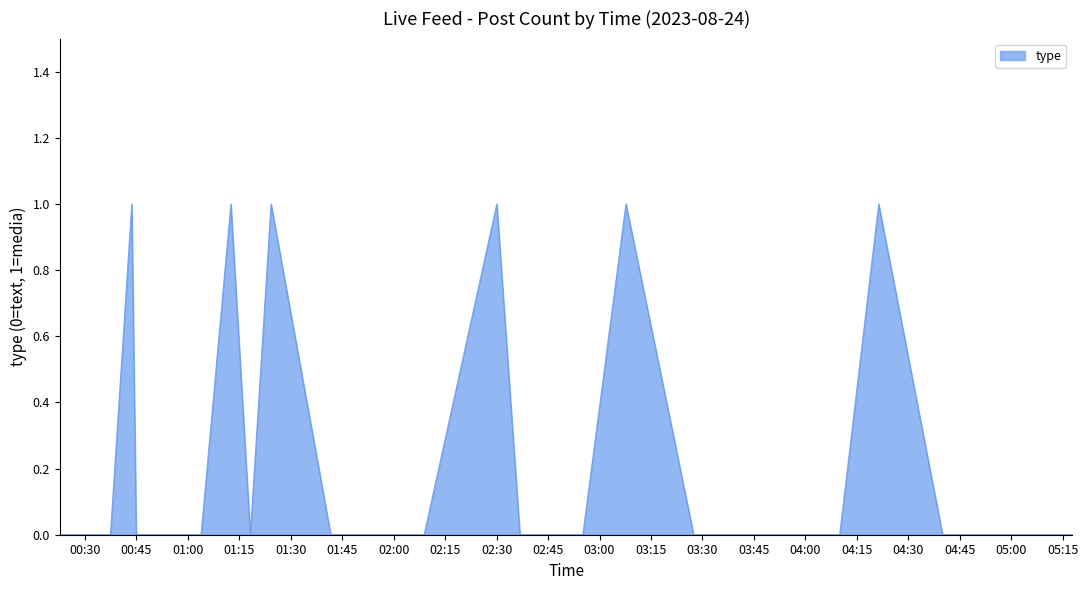

How many lines are shown in the chart?

1